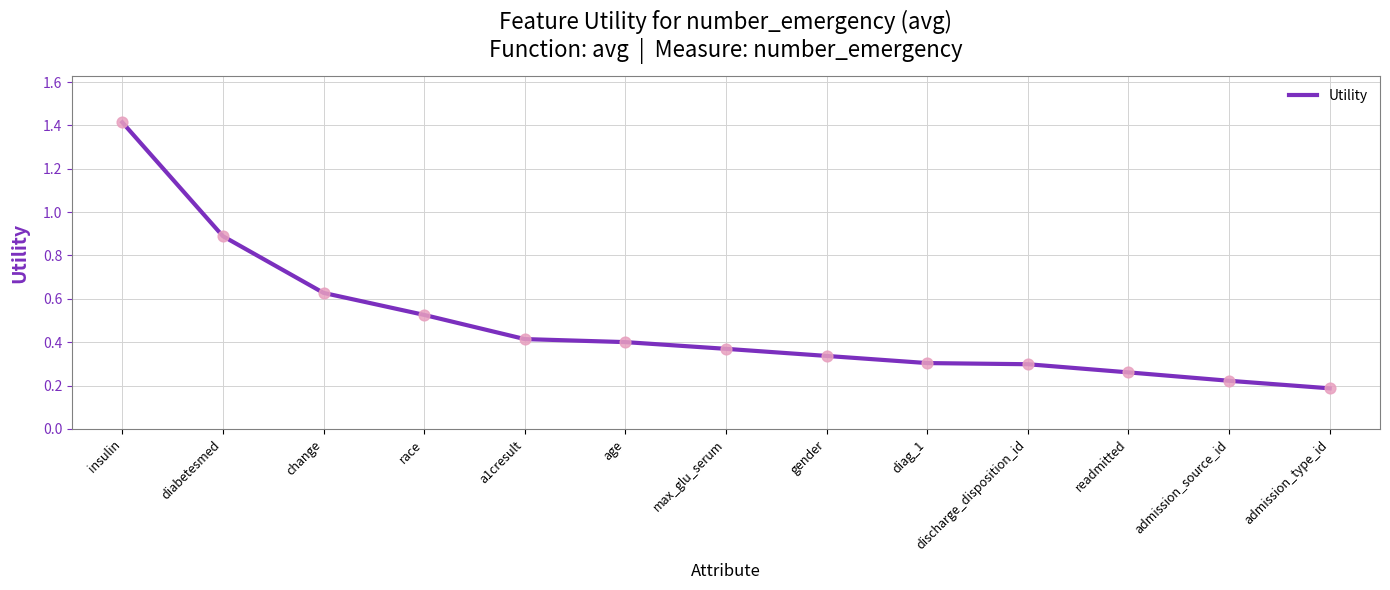

Which has a higher value, race or admission_source_id?

race